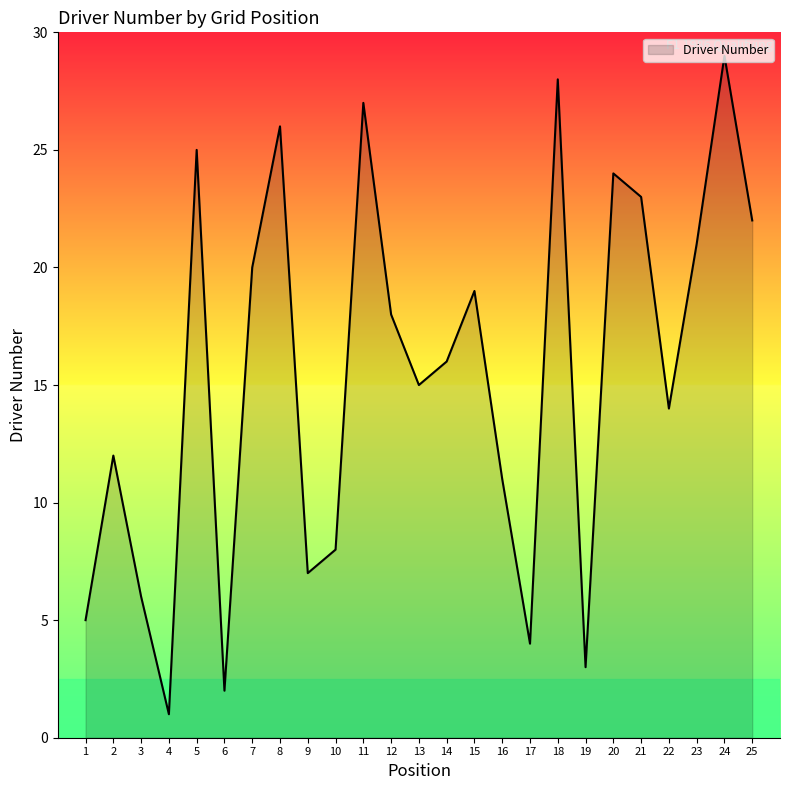

Which has a higher value, 10 or 16?

16